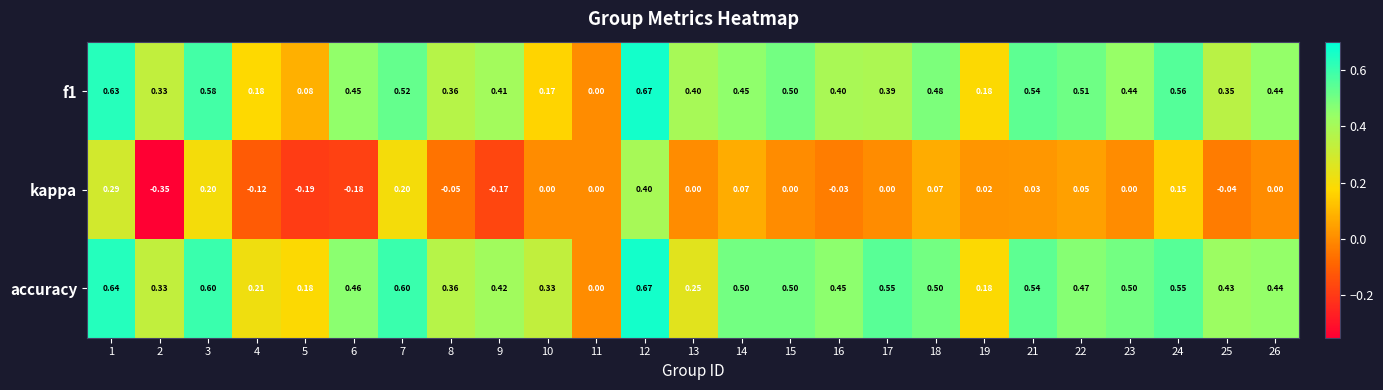

At 22, list the series in order from largest to smallest.

f1, accuracy, kappa